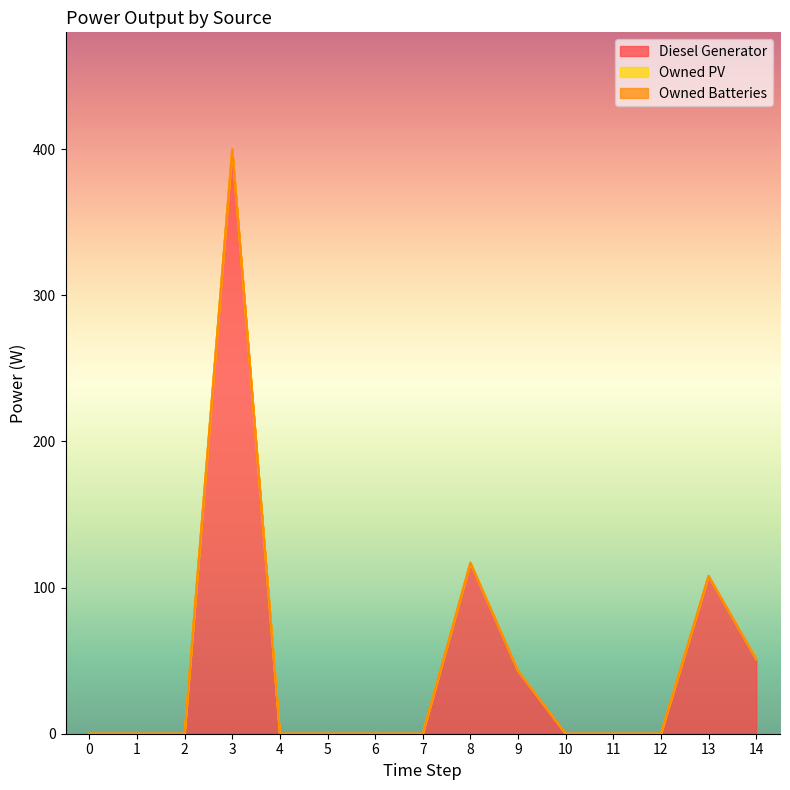

What is the sum of all Diesel Generator values?

719